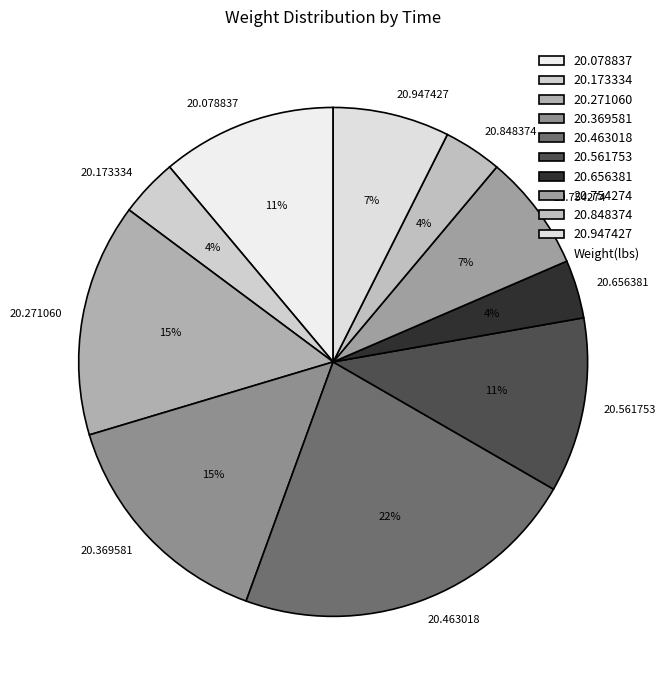

Combined, do 20.656381 and 20.947427 account for over 50%?

No